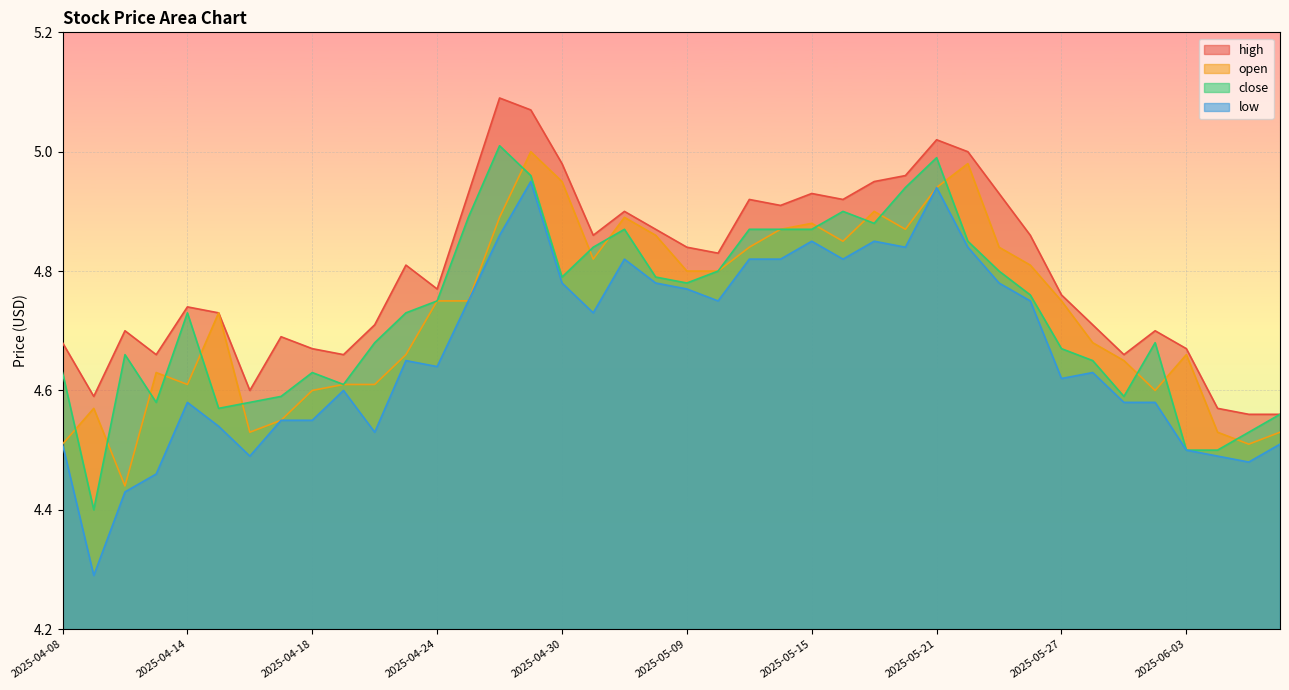

What is the value of the close point at the 9th from the left?

4.6